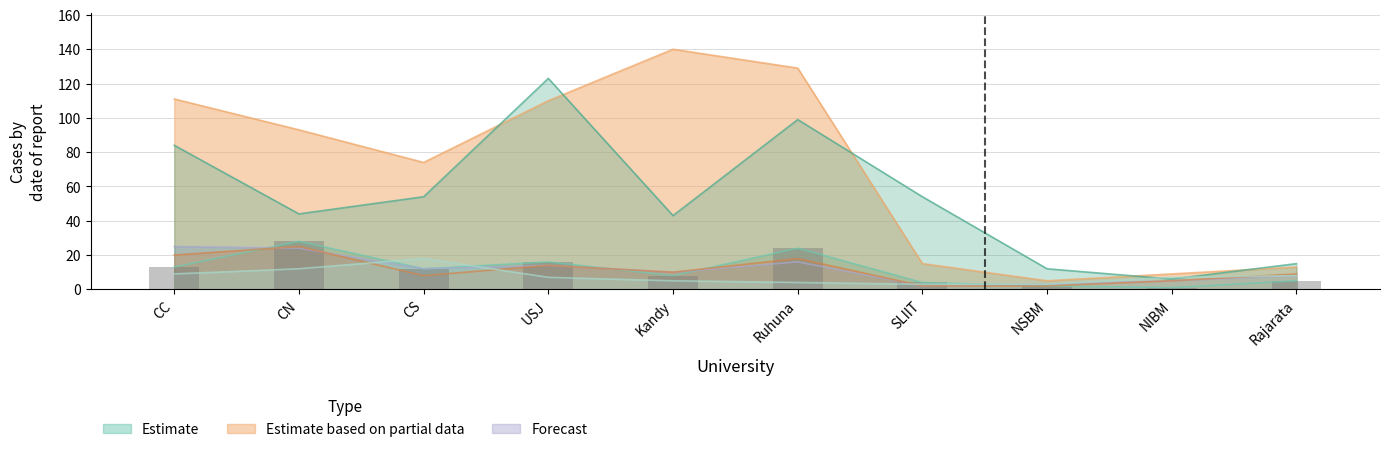

What is the value of the 3rd bar from the left?

12